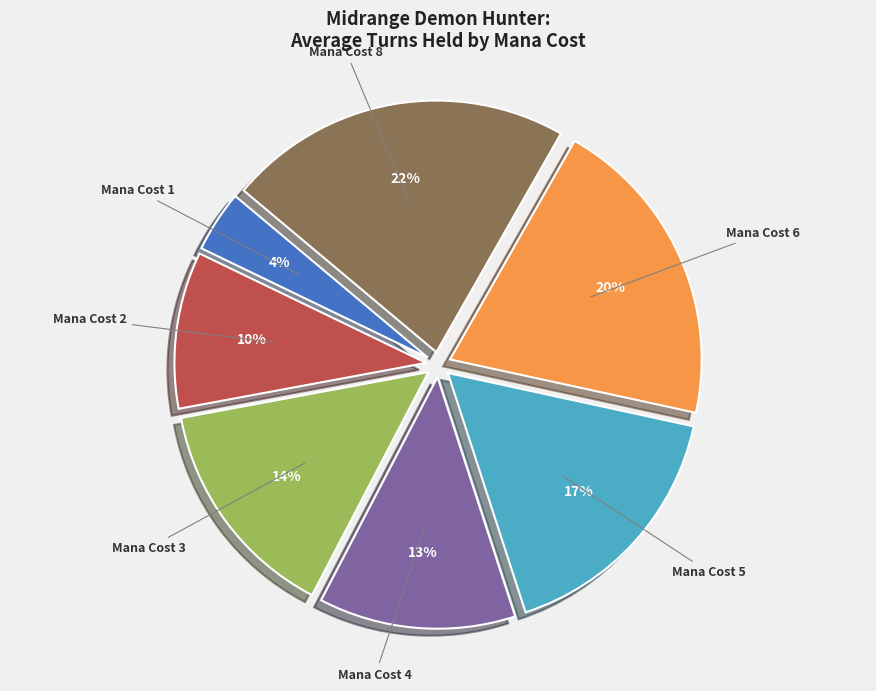

True or false: Mana Cost 8 accounts for 22% of the total.

True